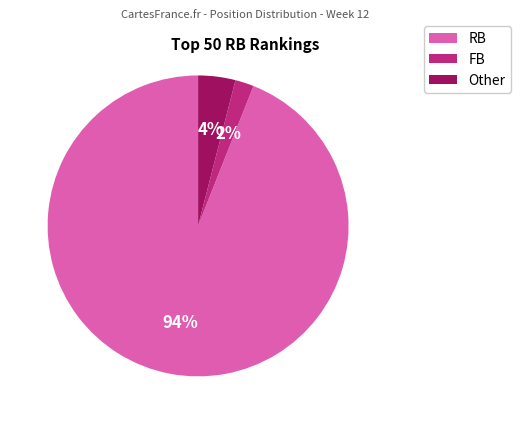

Combined, do FB and Other account for over 50%?

No